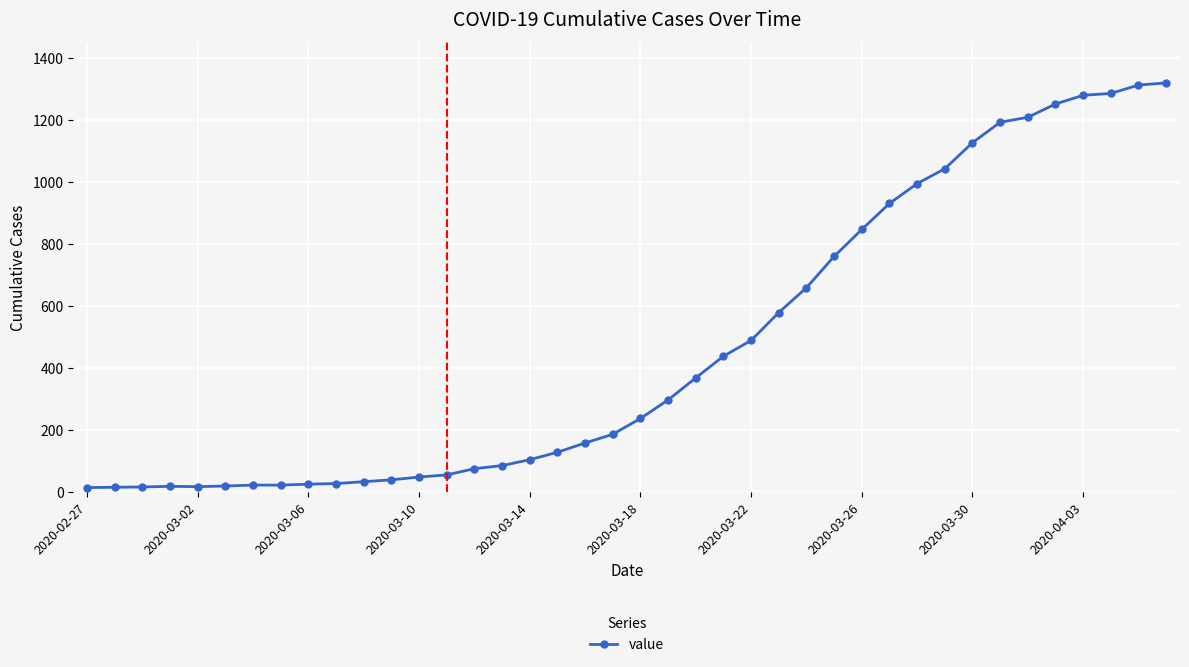

What is the difference between the second highest and second lowest values?

1298